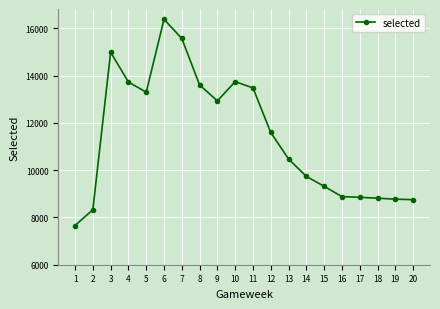

What is the maximum value shown in the chart?

16386